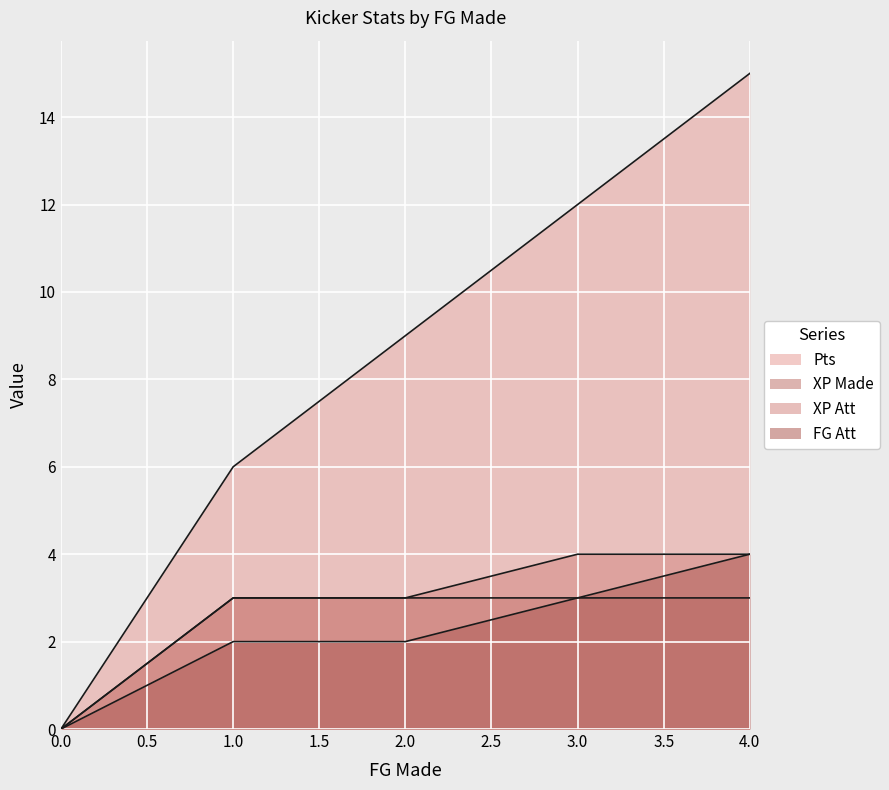

Which series has the widest spread of values?

Pts